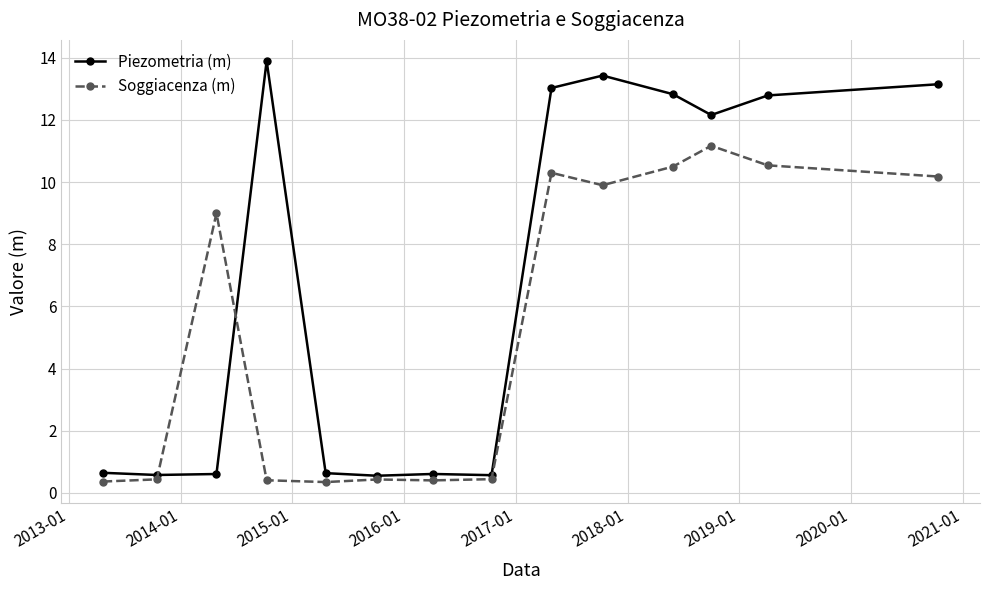

Does the chart have visible grid lines?

Yes